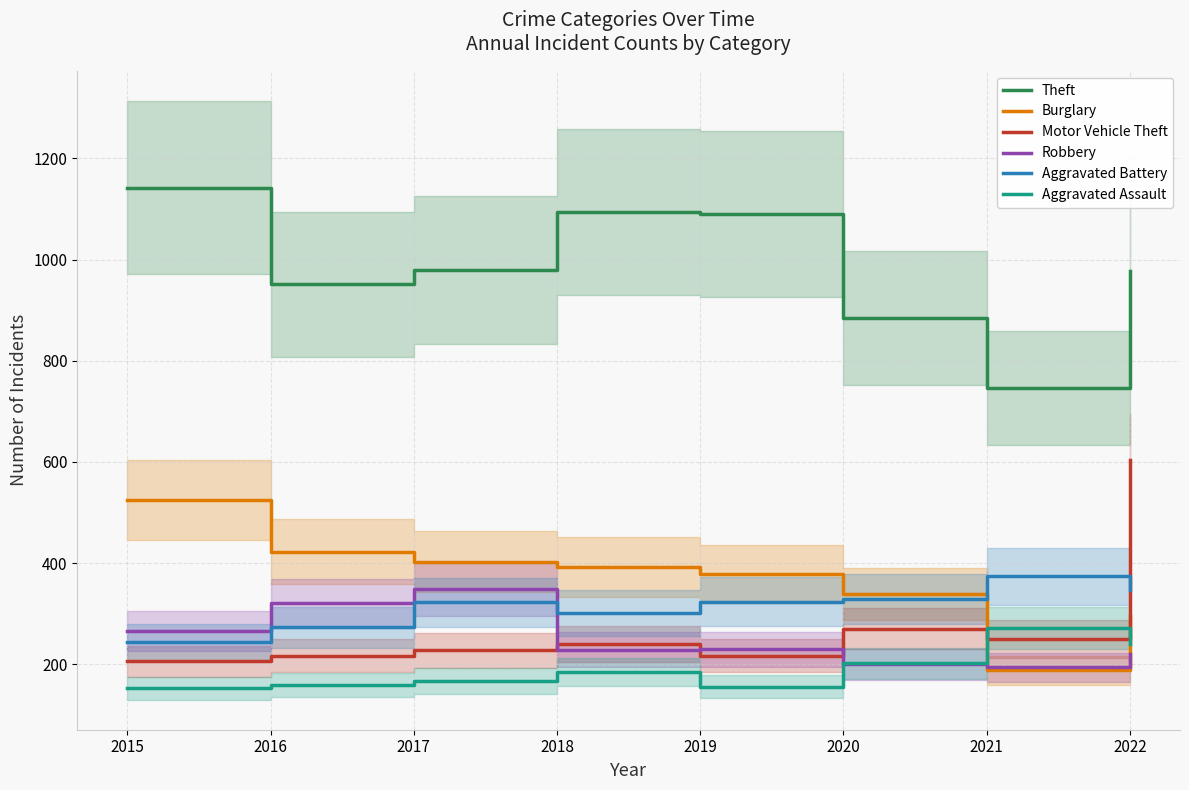

After their last crossing, which series has the higher values: Burglary or Aggravated Assault?

Burglary